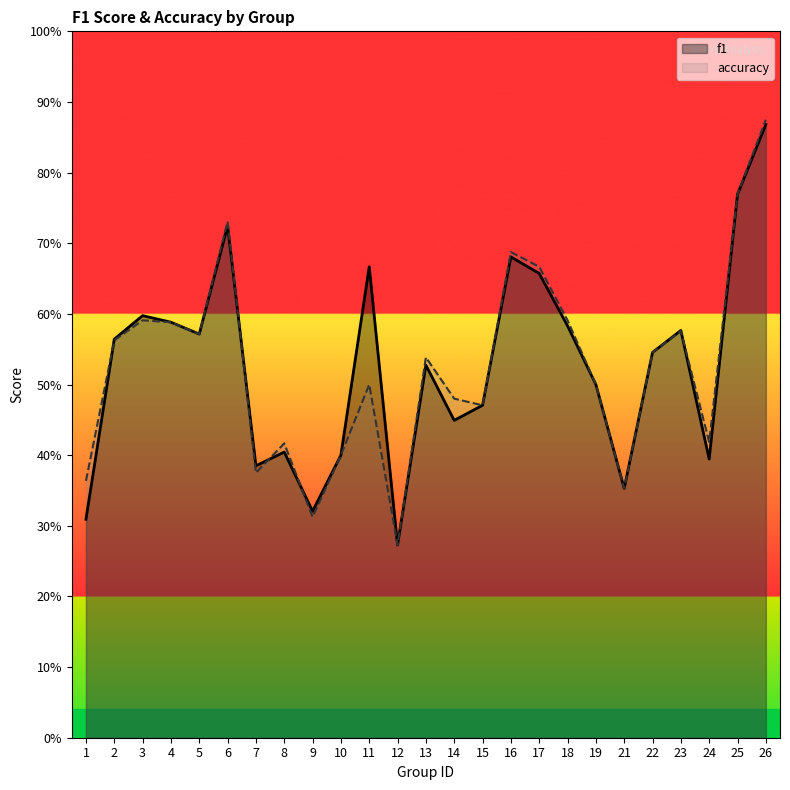

Count the number of data series in this chart.

2